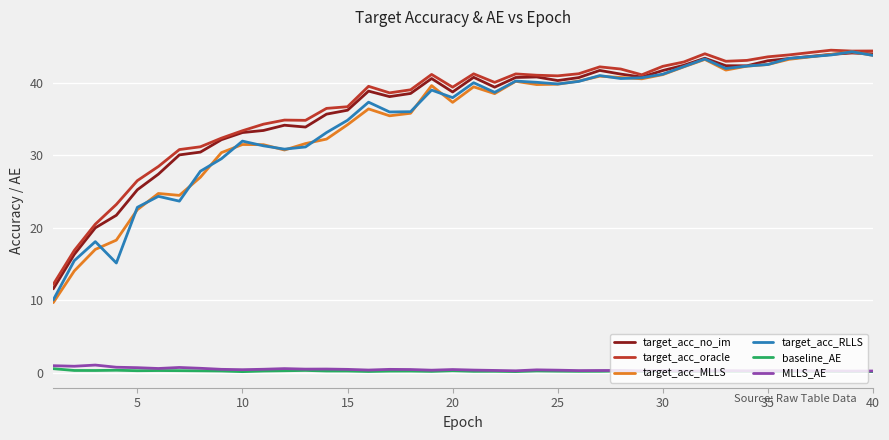

What is the lowest value of the baseline_AE series?

0.2